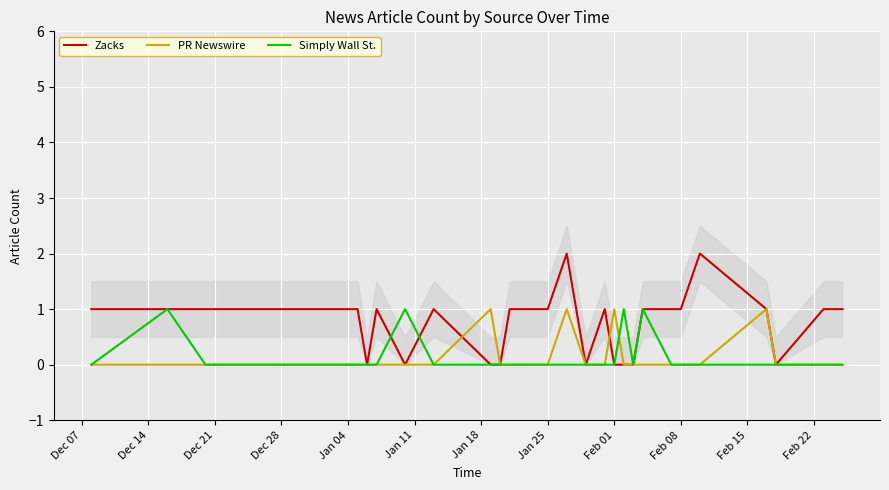

Is it true that Zacks equals 1 at Feb 08?

True